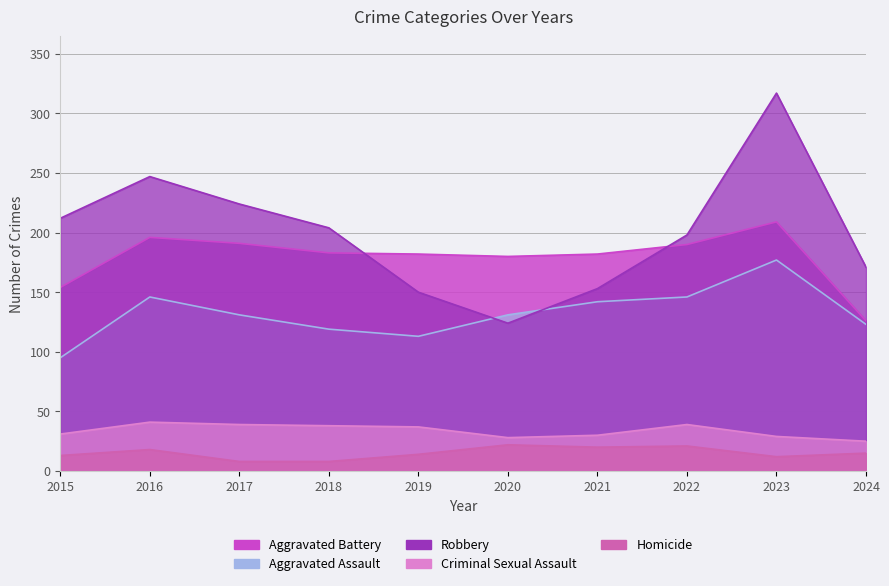

What is the total value across all series at 2023?

744